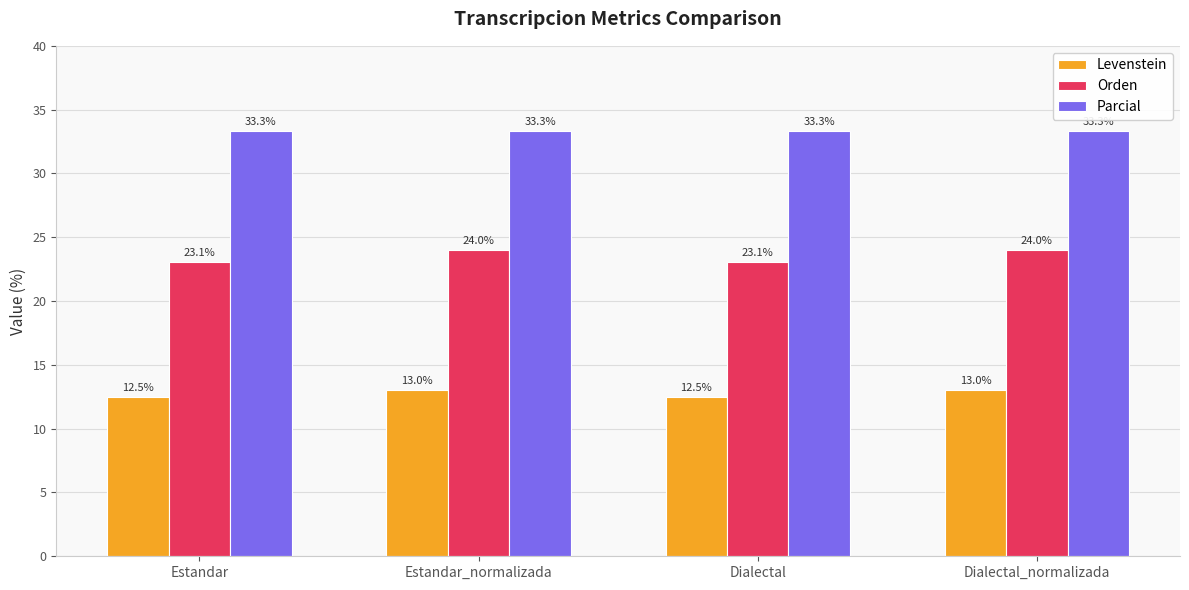

What is the difference between the second highest and second lowest values in the Levenstein series?

0.5